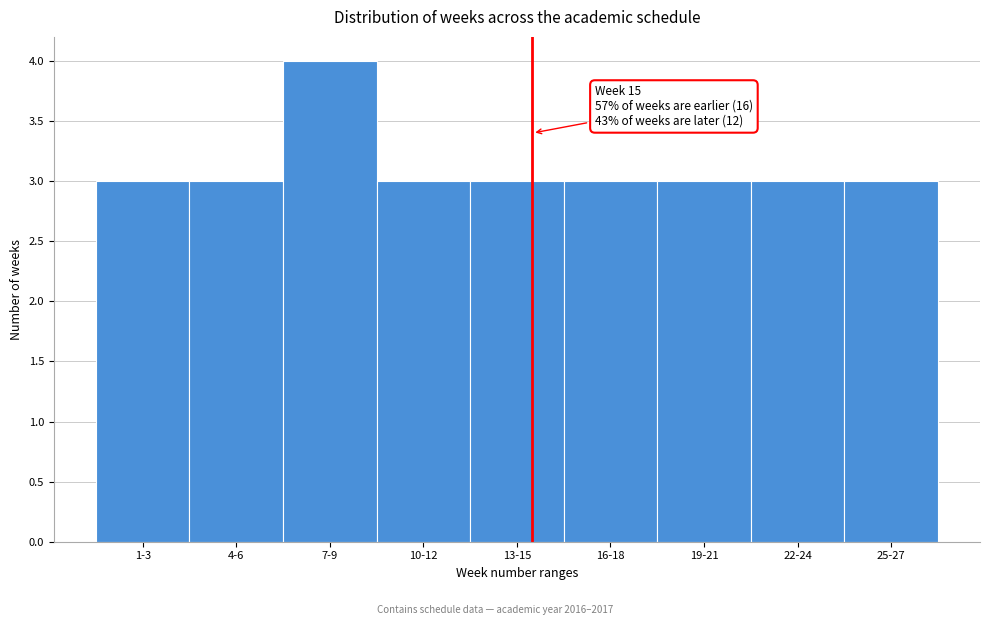

Reading left to right, list all the values displayed in this chart.

3	3	4	3	3	3	3	3	3